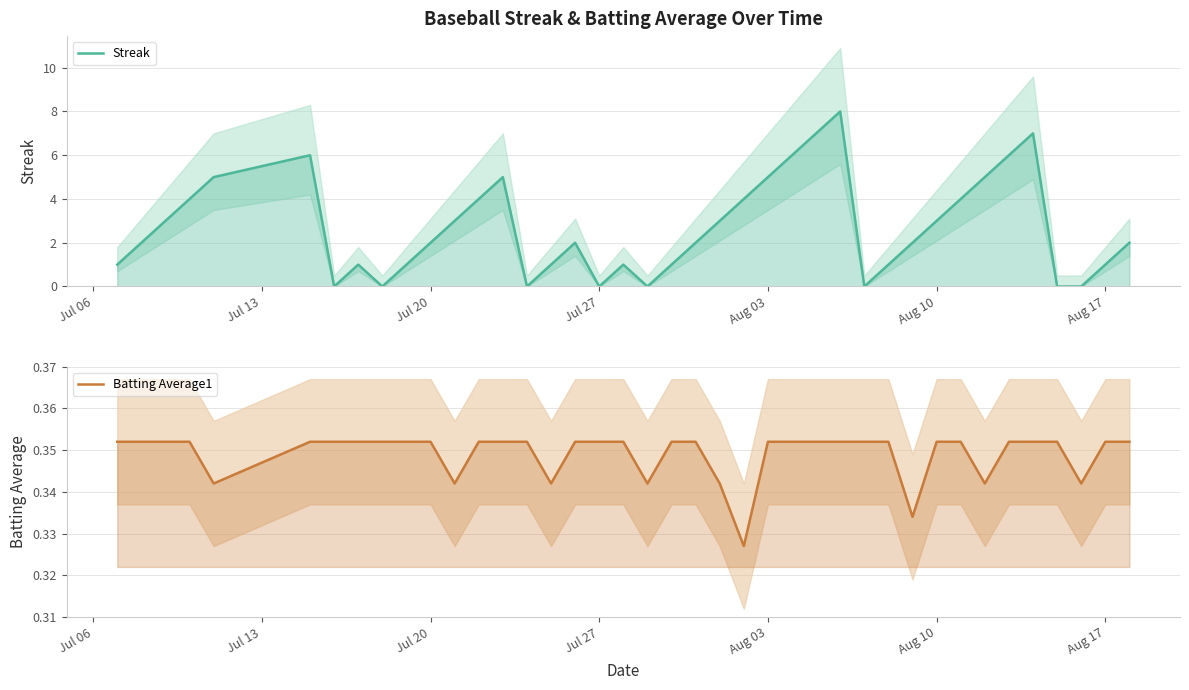

At how many categories does at least one series exceed 3?

14